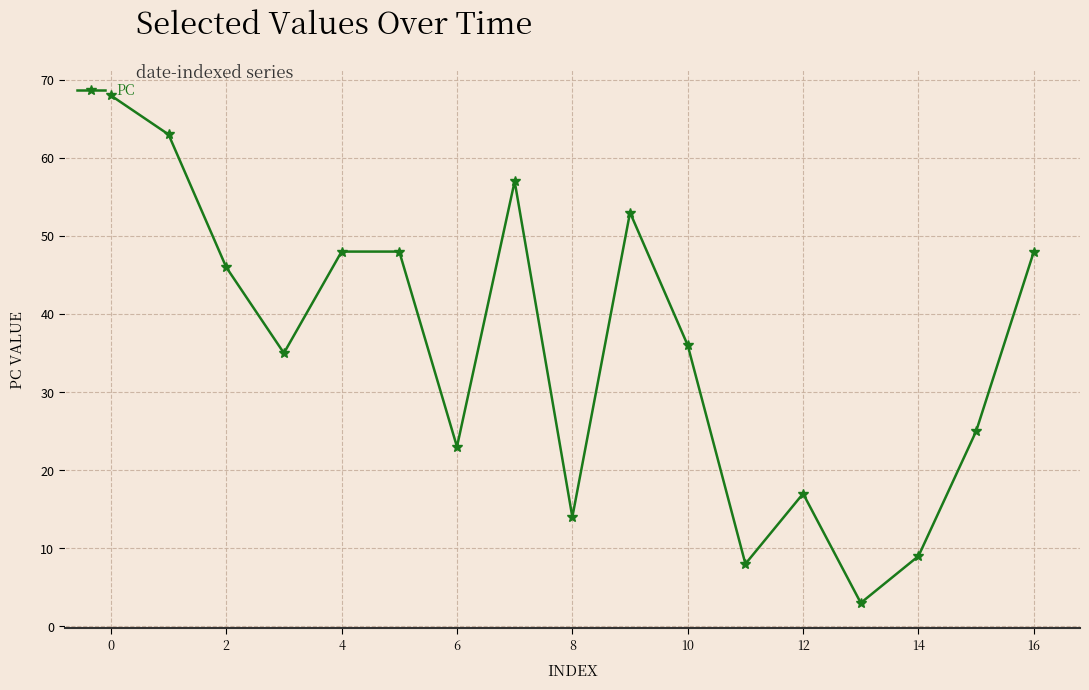

What is the sum of all values?

601